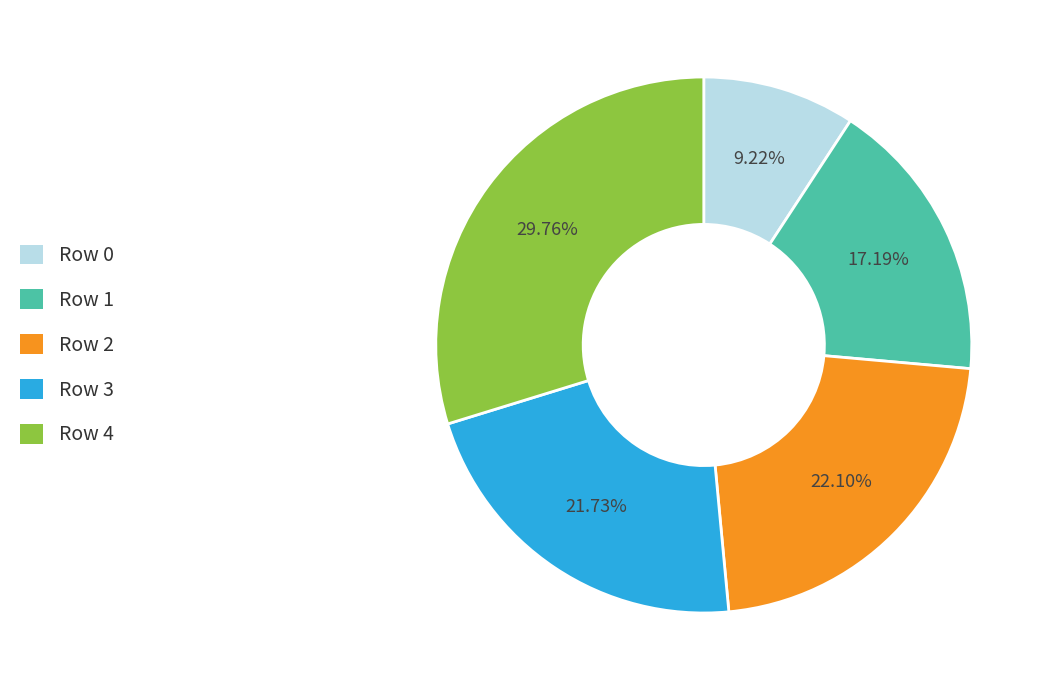

Is there a majority slice in this chart?

No